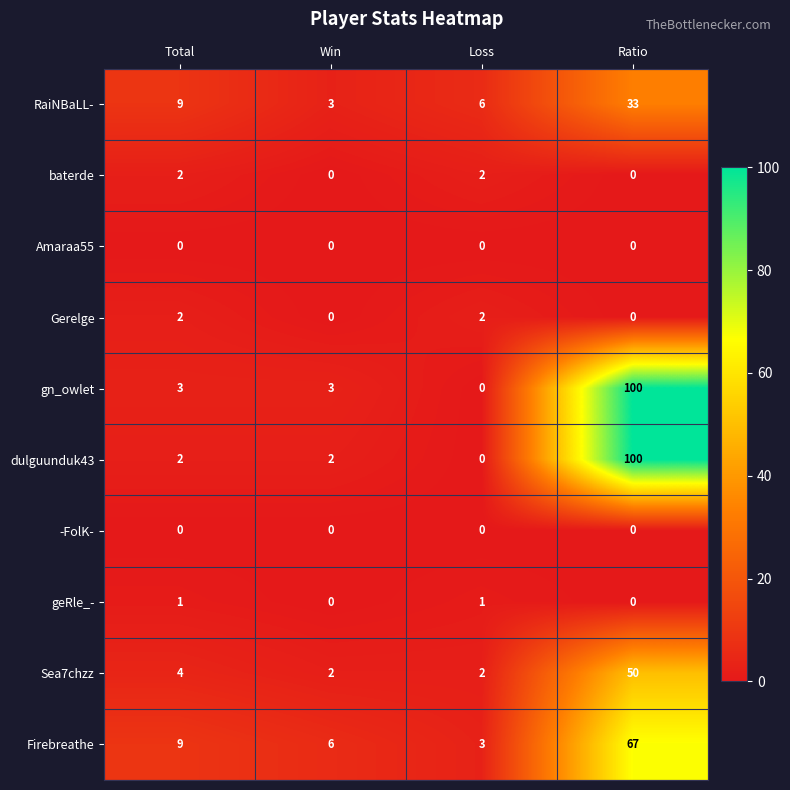

True or false: Gerelge has a value of 1 at Win.

False